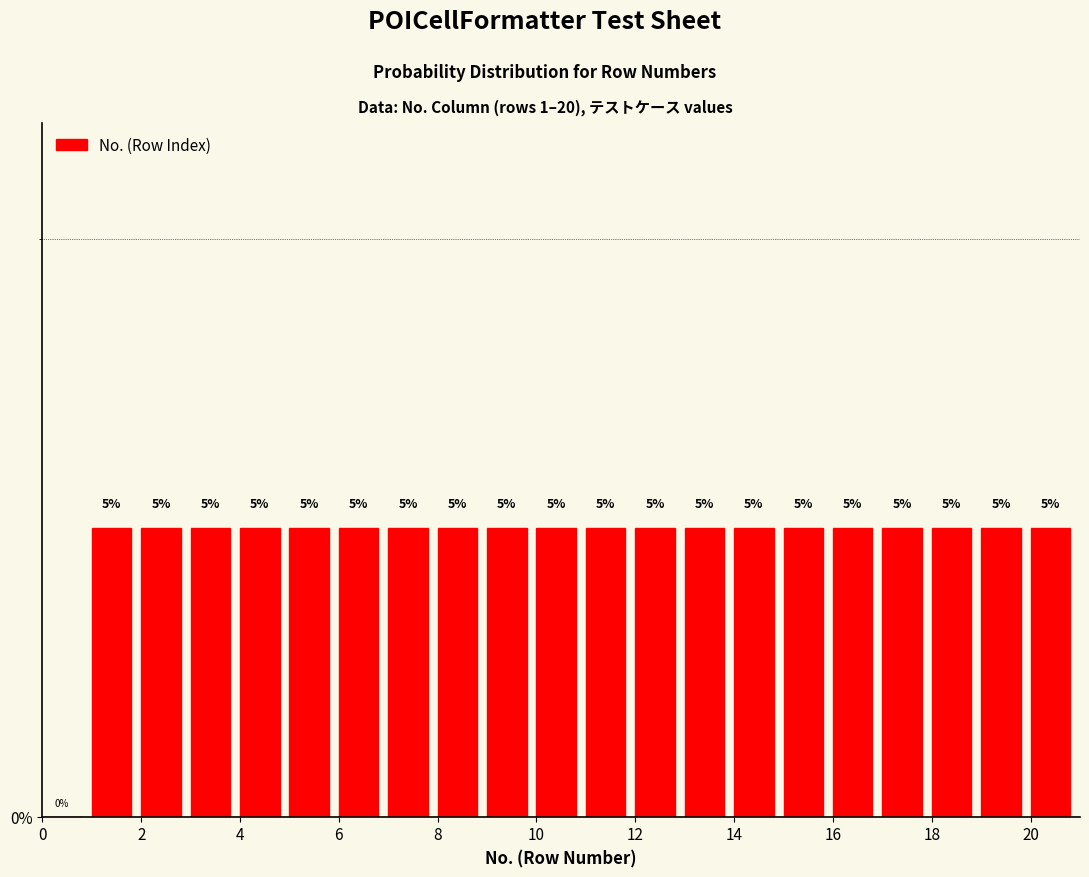

What is the height of the bar covering 9 to 10 on the x-axis?

5